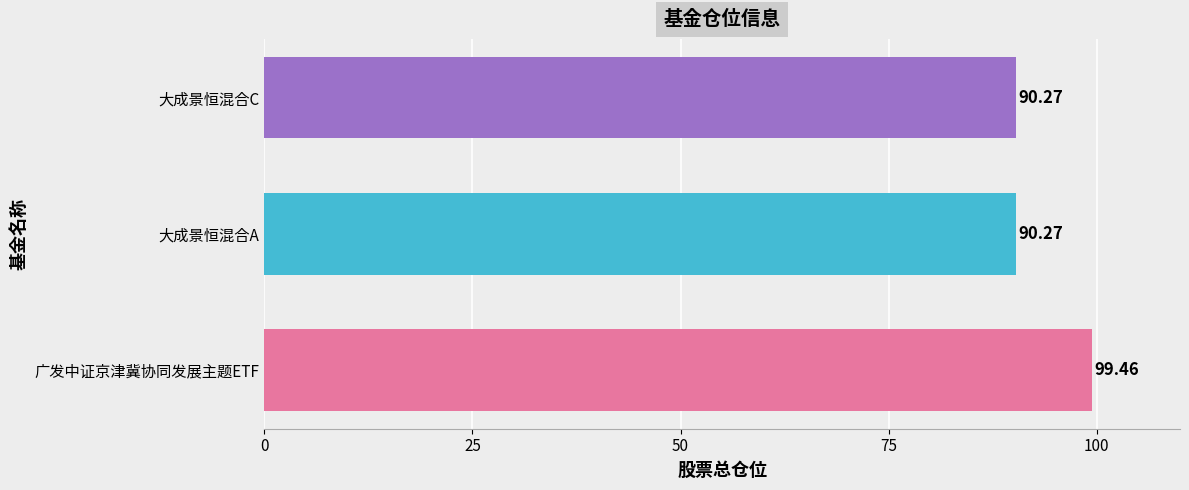

At which category does the chart reach its peak across all series?

广发中证京津冀协同发展主题ETF